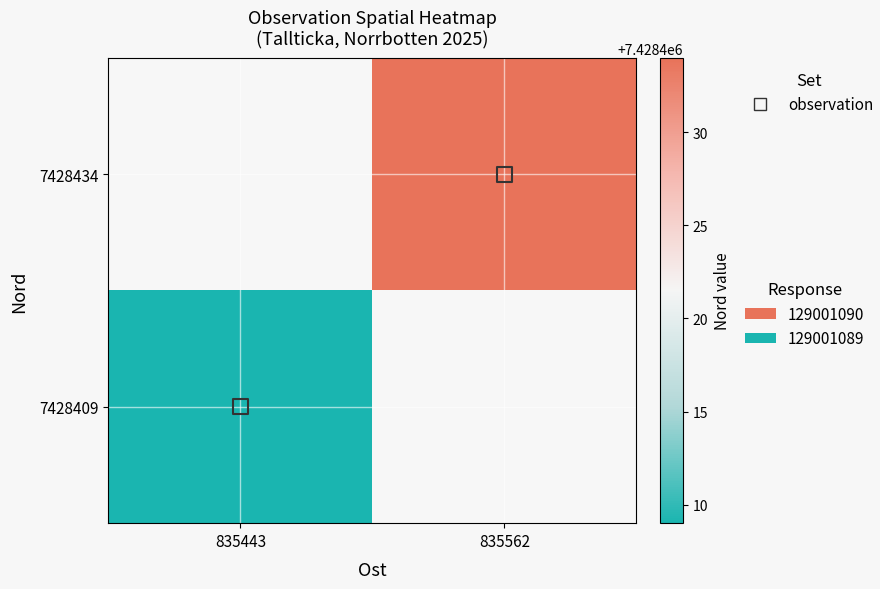

Rank the series by their average value, from highest to lowest.

7428434, 7428409